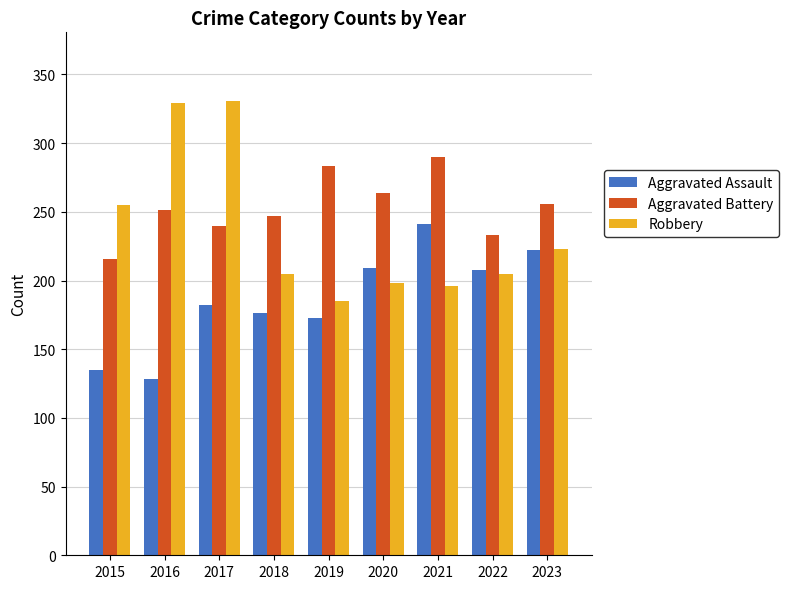

The value of Robbery at 2021 is 196. True or false?

True